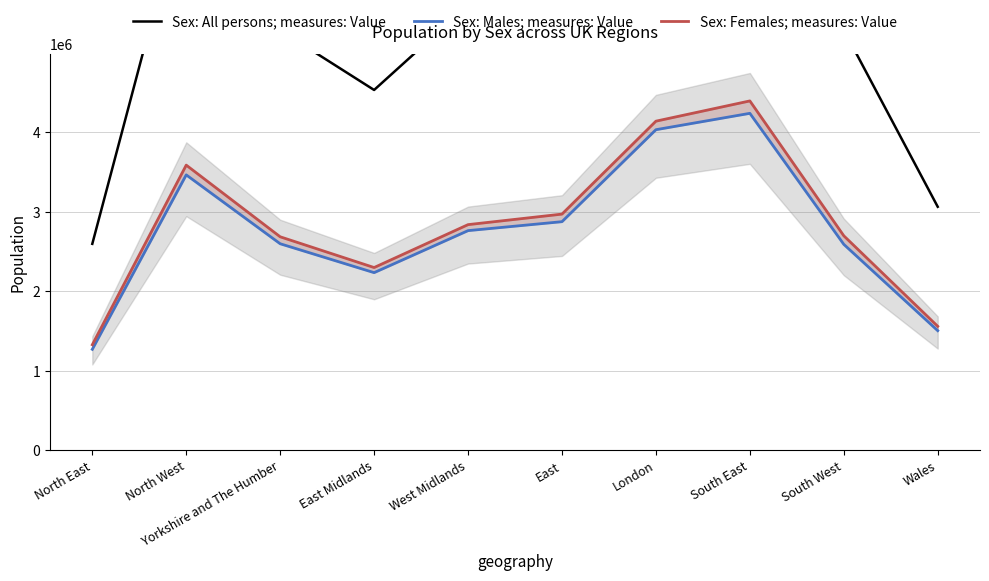

What is the difference between the maximum and second lowest values in the Sex: All persons; measures: Value series?

5571294